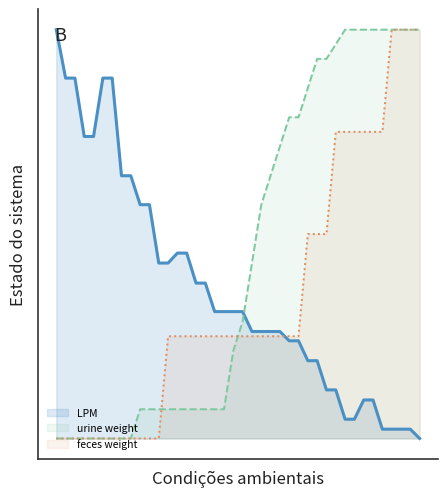

How many values in the LPM series exceed 0?

39